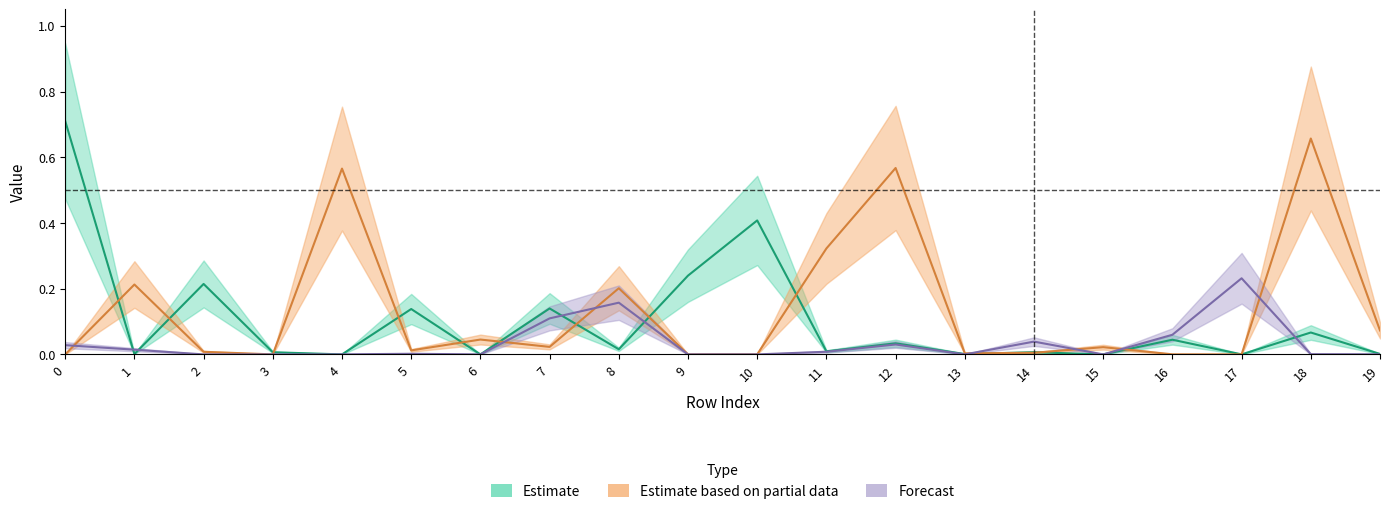

Reading left to right, transcribe all the data shown in this chart.

col_32_upper: 0.7	0.0	0.2	0.0	0.0	0.1	0.0	0.1	0.0	0.2	0.4	0.0	0.0	0.0	0.0	0.0	0.0	0.0	0.1	0.0
col_30_upper: 0.0	0.2	0.0	0.0	0.6	0.0	0.0	0.0	0.2	0.0	0.0	0.3	0.6	0.0	0.0	0.0	0.0	0.0	0.7	0.1
col_39_upper: 0.0	0.0	0.0	0.0	0.0	0.0	0.0	0.1	0.2	0.0	0.0	0.0	0.0	0.0	0.0	0.0	0.1	0.2	0.0	0.0